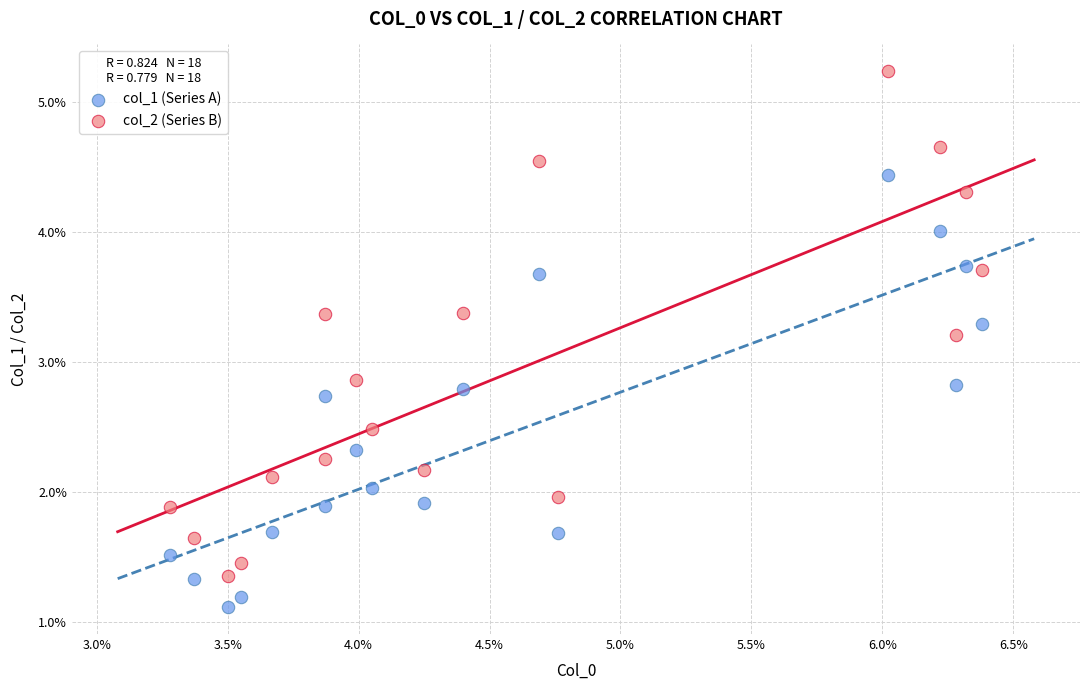

What are all the series names shown in the legend?

col_1 (Series A), col_2 (Series B)